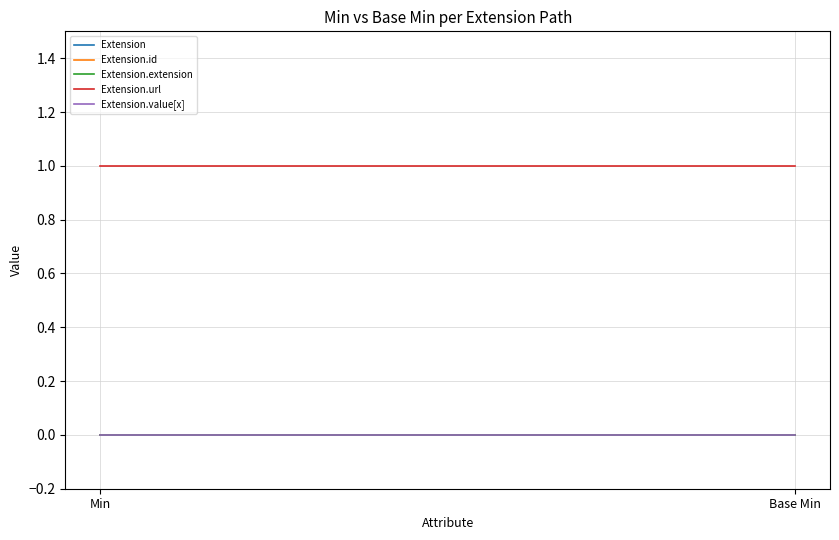

What is the label of the 1st point from the left?

Min